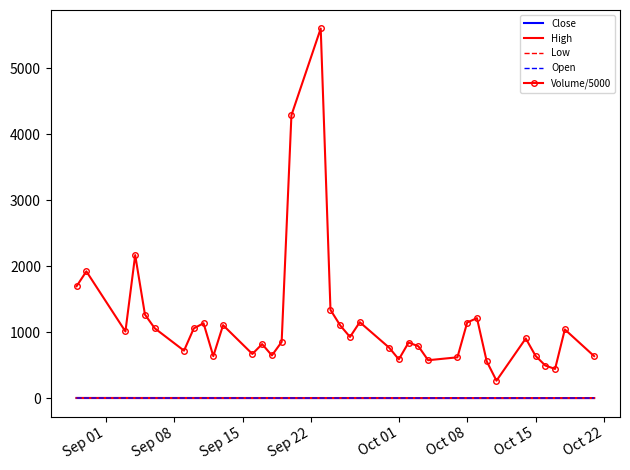

At how many categories does at least one series exceed 2661?

2